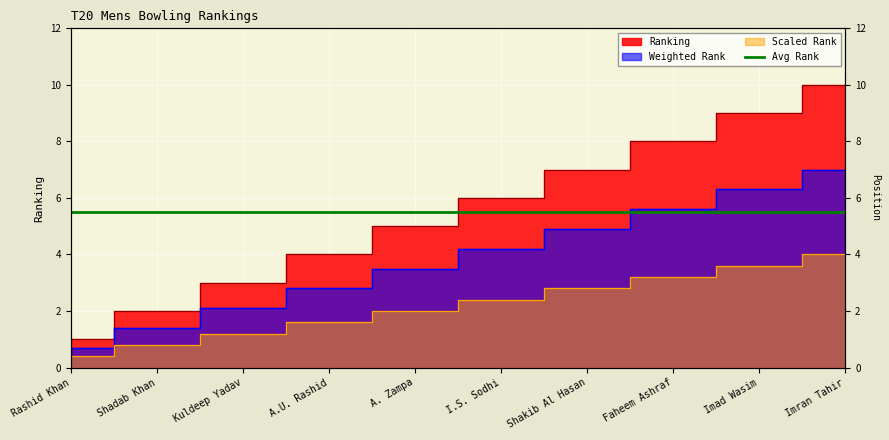

What is the value of the 4th point from the left?

4